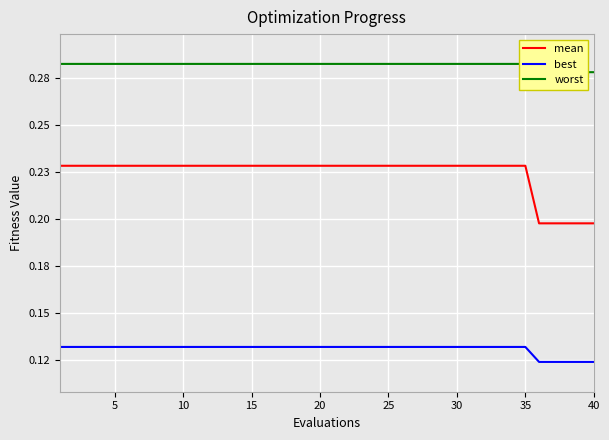

True or false: worst and best intersect in this chart.

False